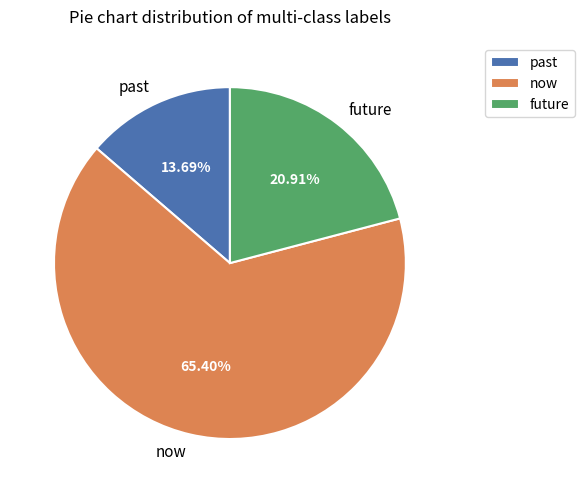

What percentage do now and past together represent?

79.1%